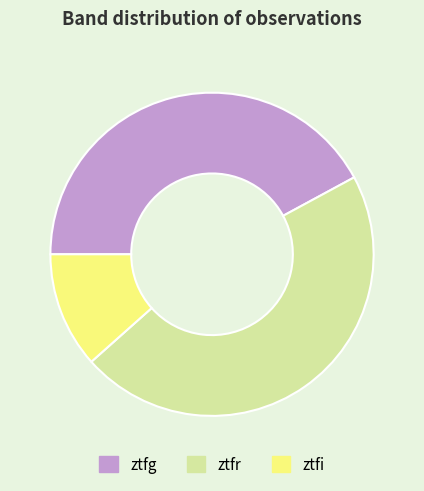

What is the largest slice in the pie chart?

ztfr